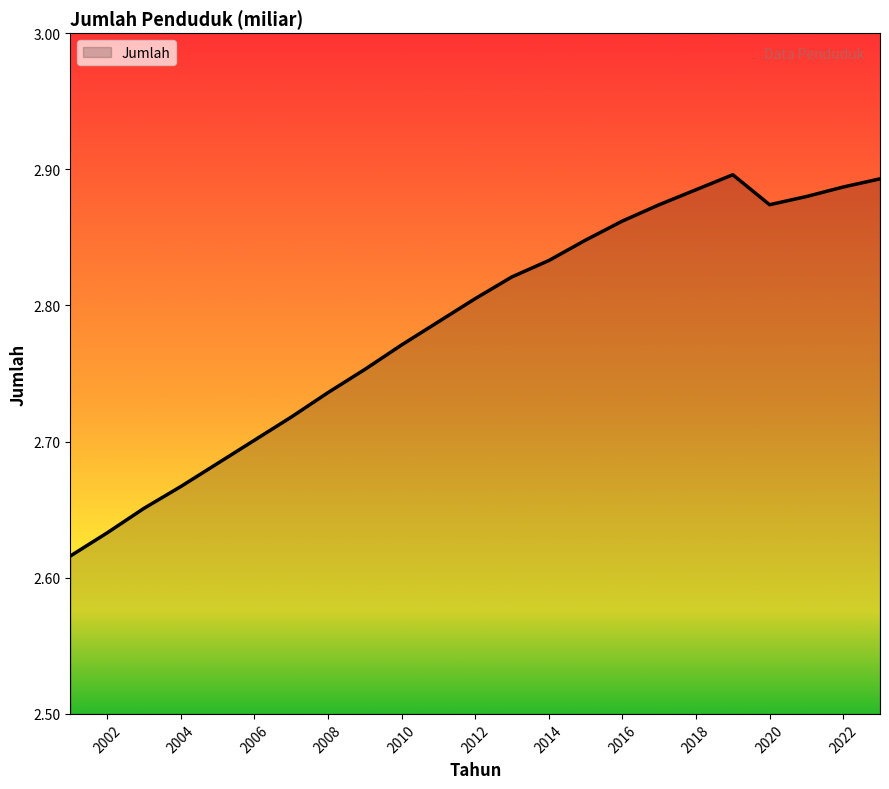

What is the difference between the maximum and minimum values?

0.3